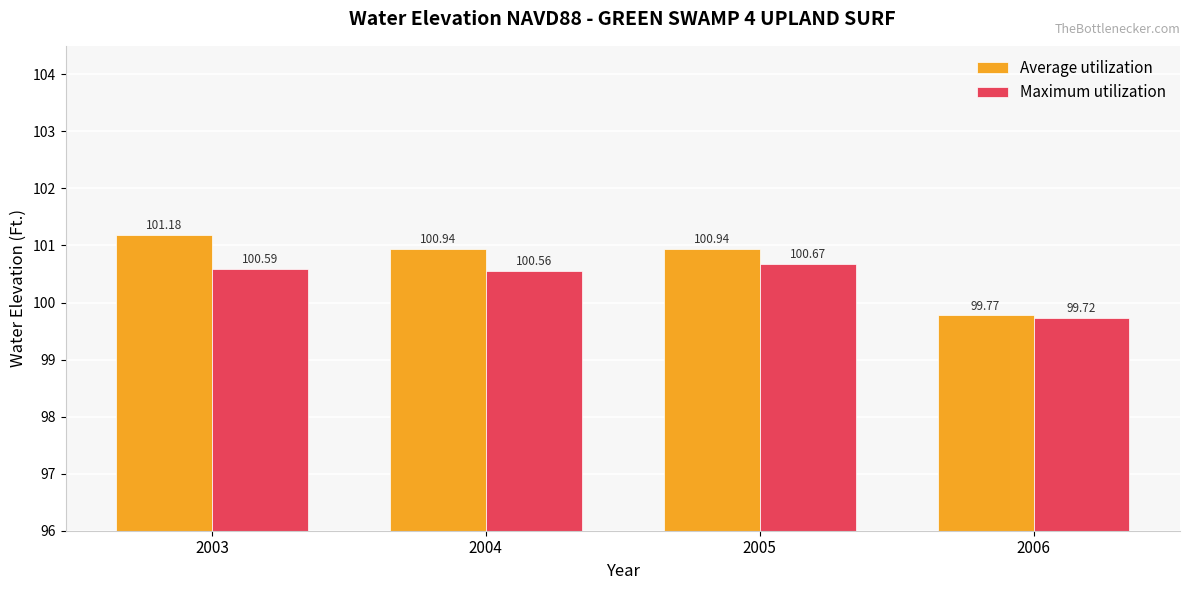

What is the sum of the Average utilization values at 2006 and 2005?

200.7